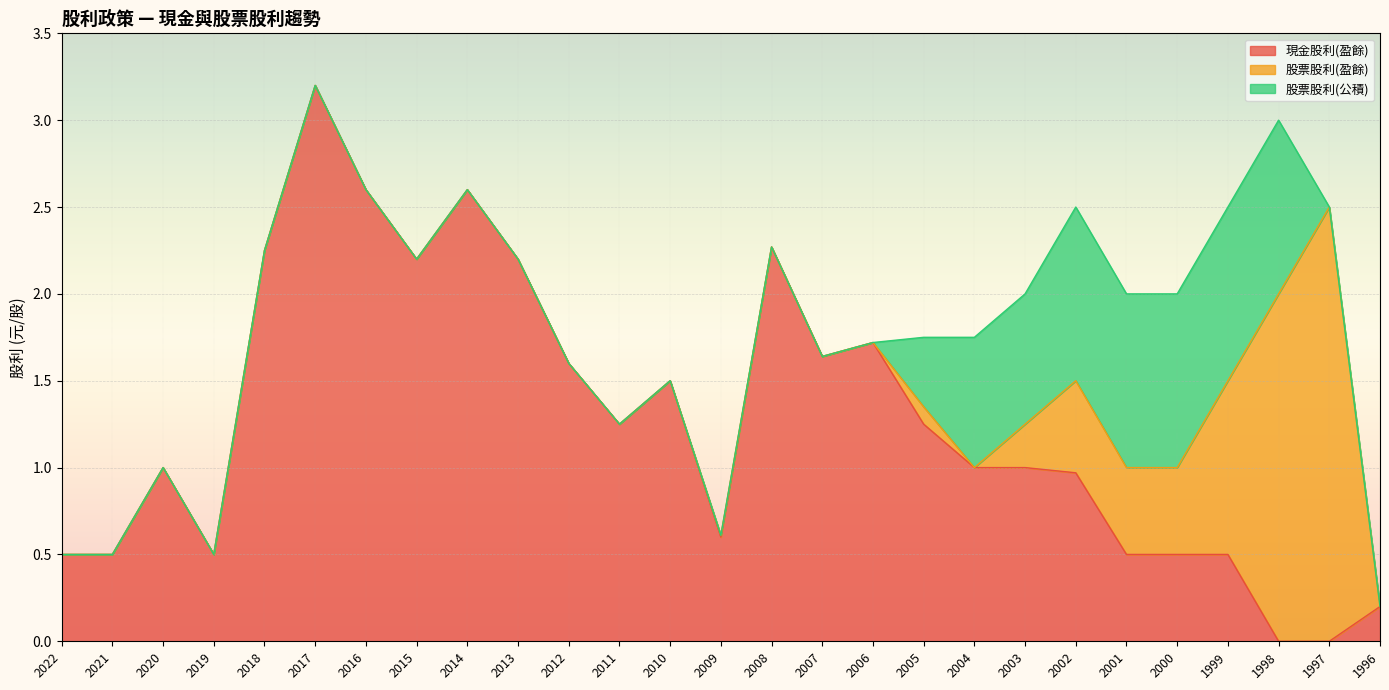

Which category has the highest value across all series?

2017